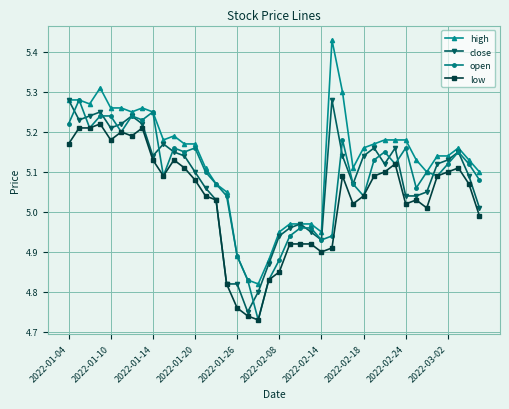

Which series has the widest spread of values?

high